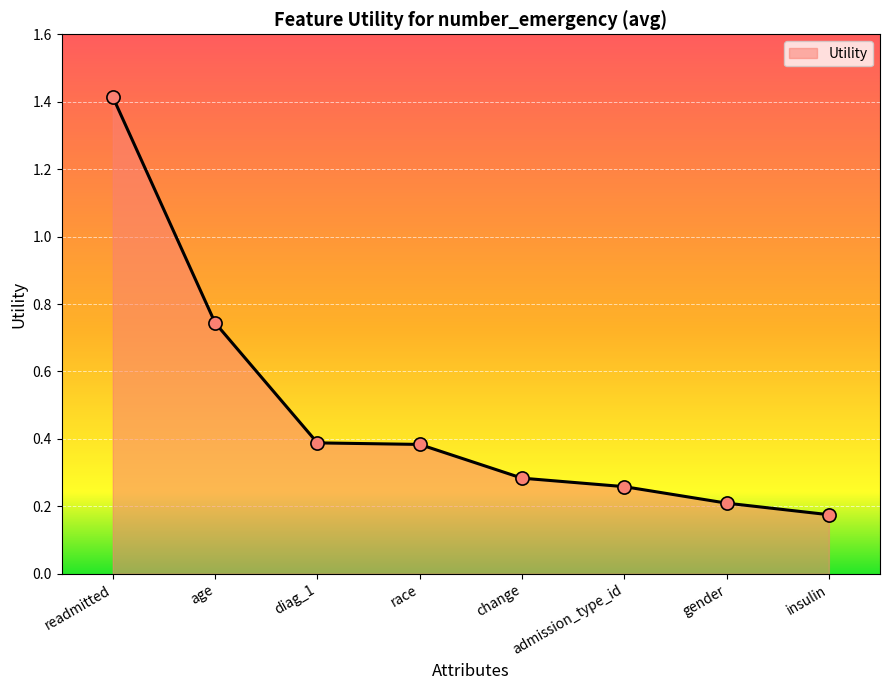

Between diag_1 and insulin, which is larger?

diag_1